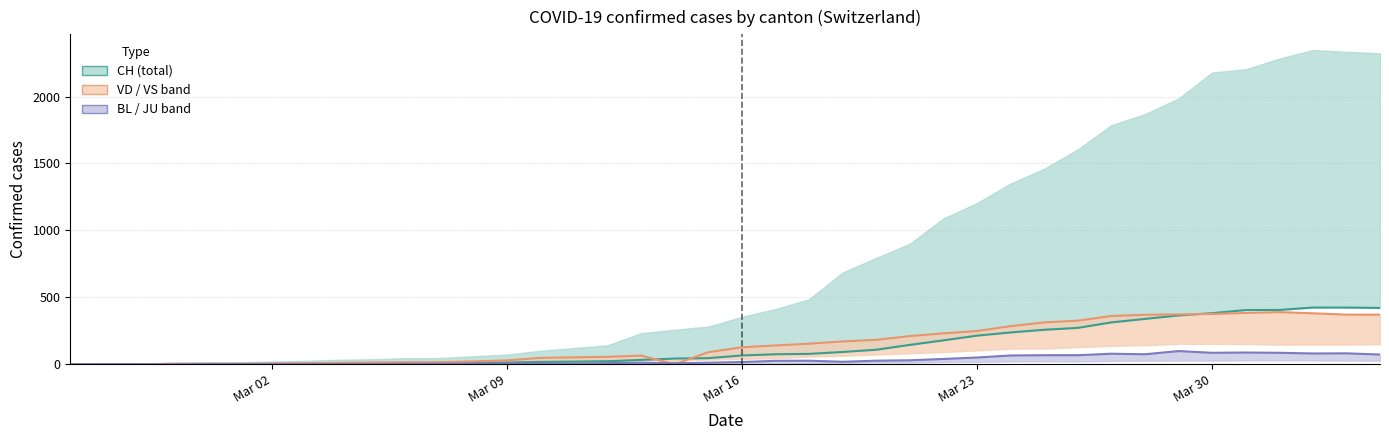

How many interior local peaks does the VD line series have?

2